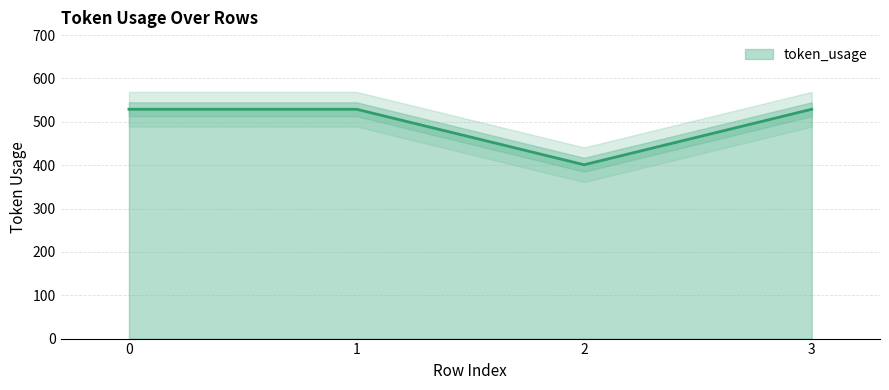

Reading left to right, extract all data points from this chart.

0=529	1=529	2=401	3=529